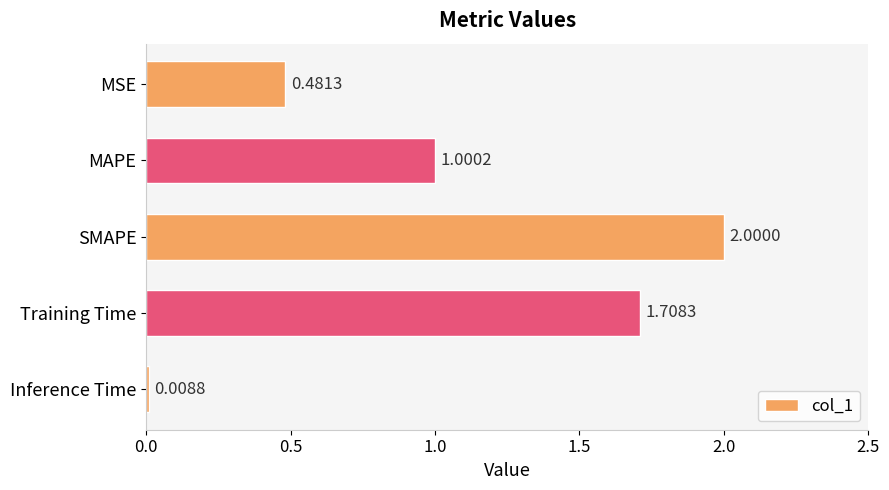

Which category has the highest value across all series?

SMAPE